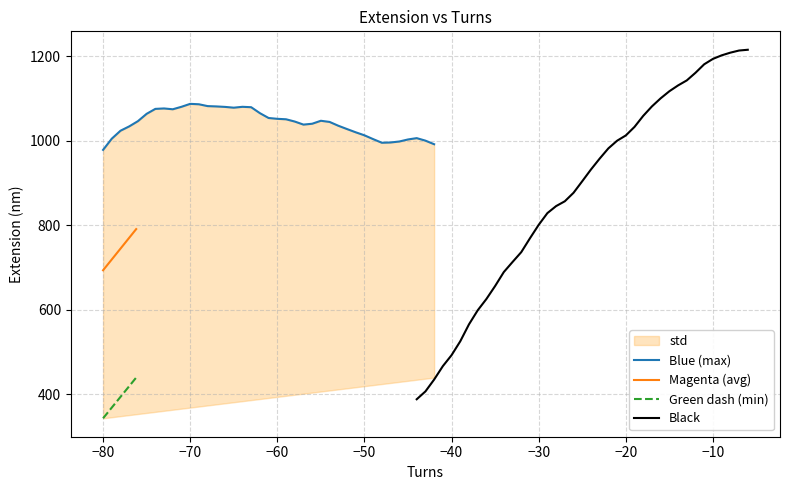

True or false: Blue (max) and Green dash (min) intersect in this chart.

False